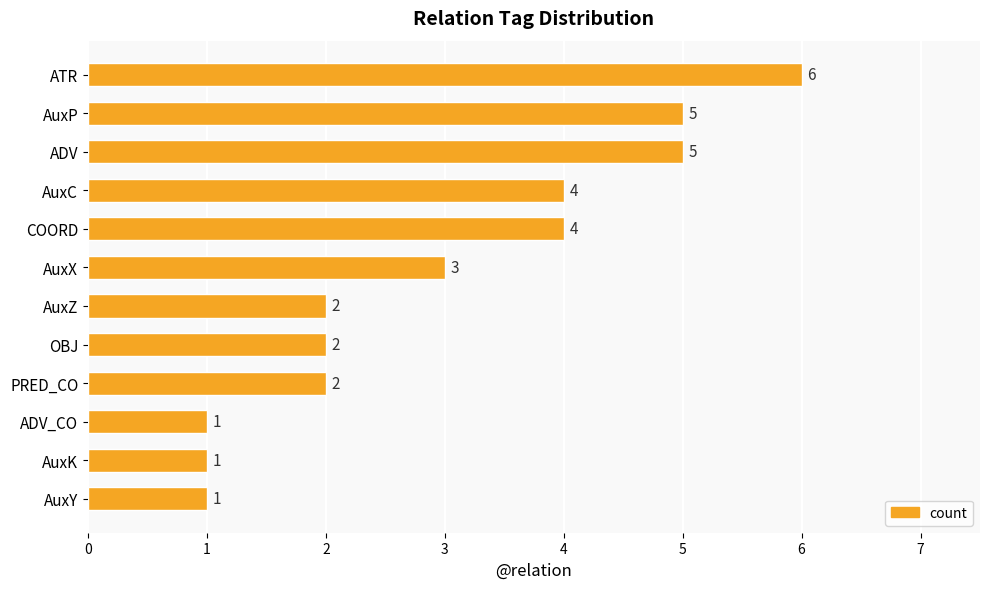

The value at AuxX is 3. True or false?

True